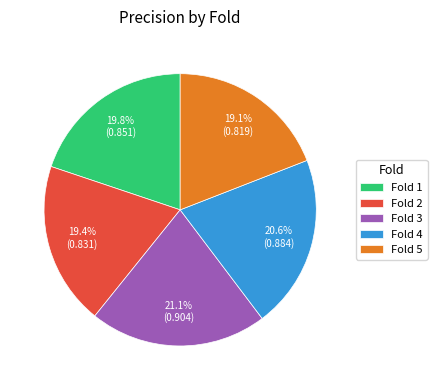

Does Fold 1 represent more than half of the total?

No